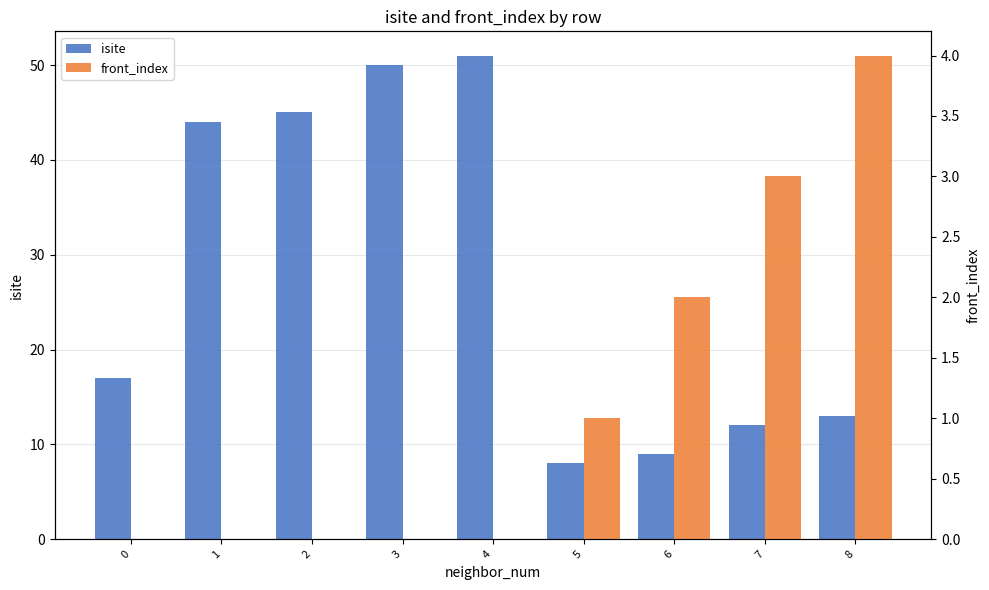

How many data points does each series have?

9